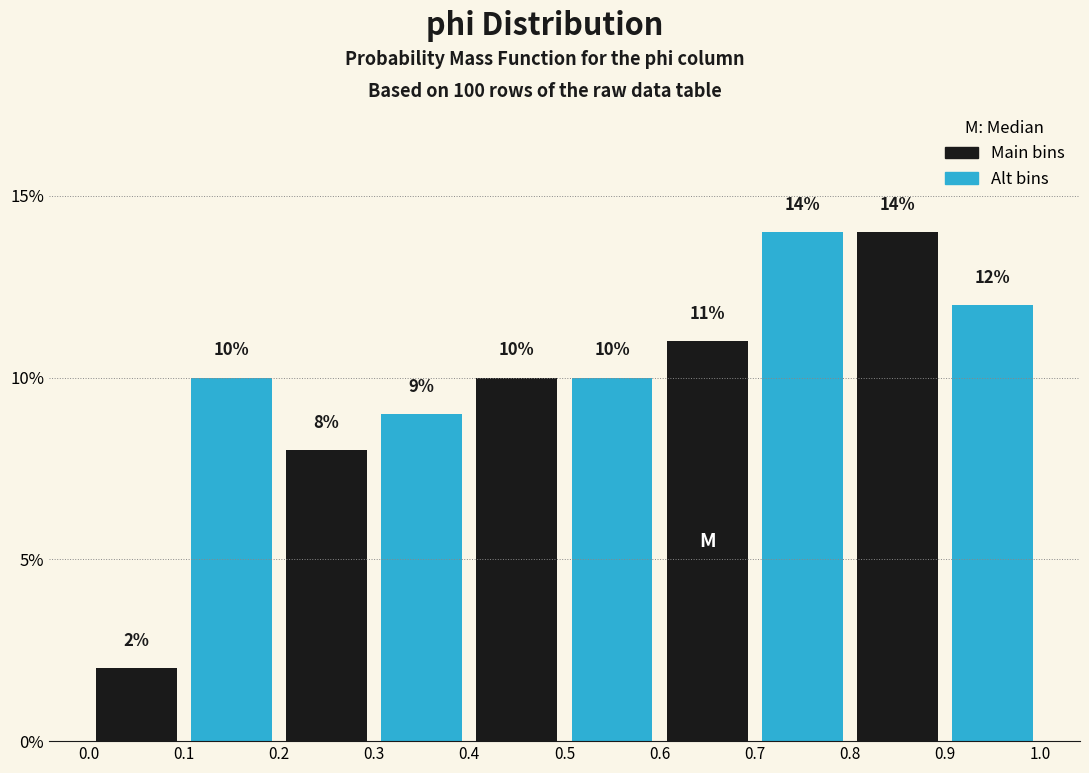

Reading left to right, list every bar in this chart as the range it spans on the x-axis followed by its height.

0.0 to 0.1: 2
0.1 to 0.2: 10
0.2 to 0.3: 8
0.3 to 0.4: 9
0.4 to 0.5: 10
0.5 to 0.6: 10
0.6 to 0.7: 11
0.7 to 0.8: 14
0.8 to 0.9: 14
0.9 to 1.0: 12